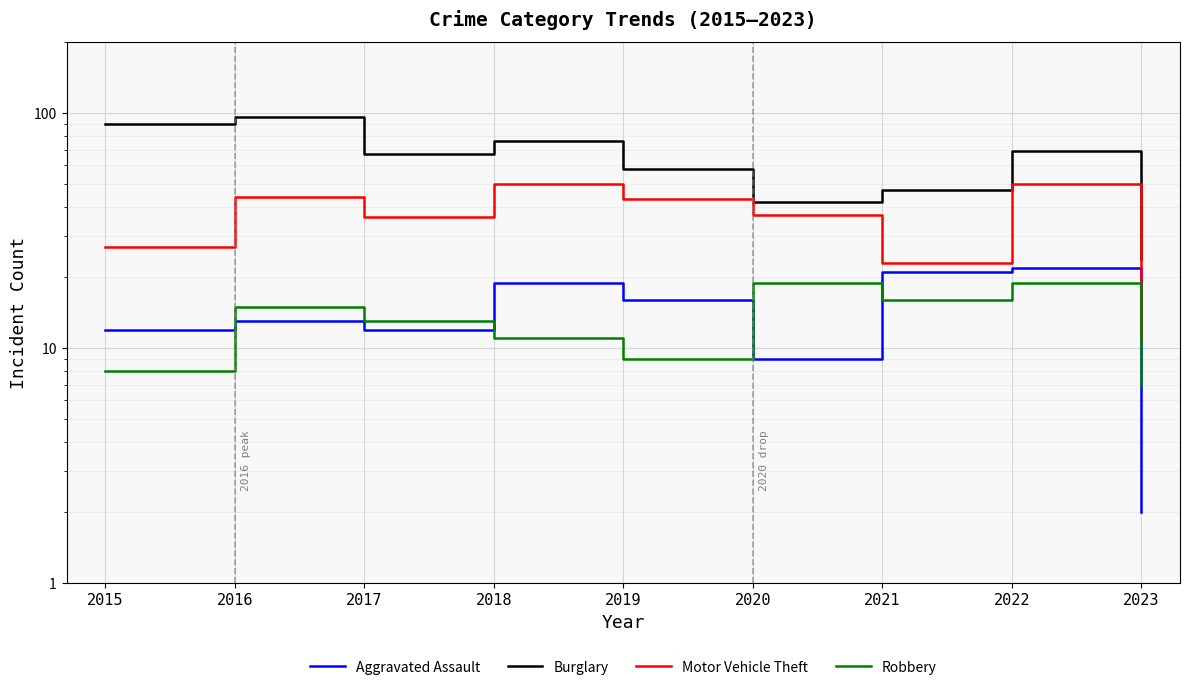

Which series has the largest total across all categories?

Burglary